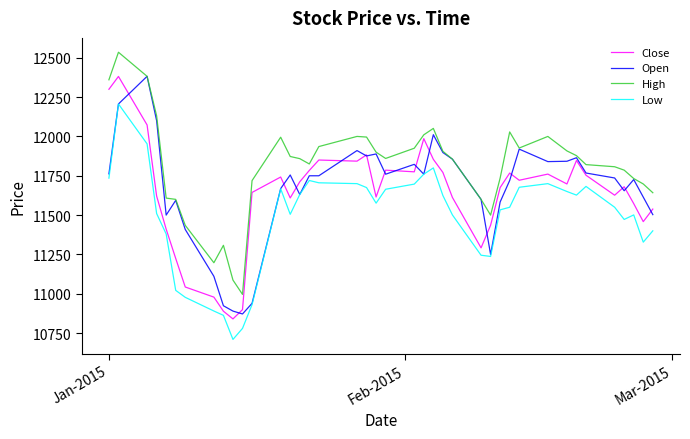

What is the maximum value shown in the chart?

12535.0